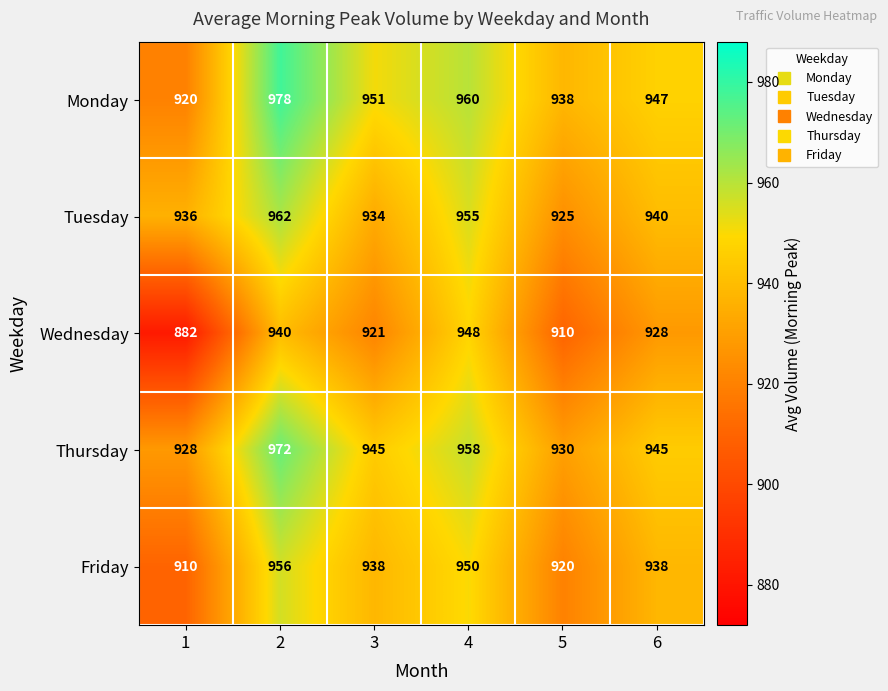

Which series has the largest total across all categories?

Monday